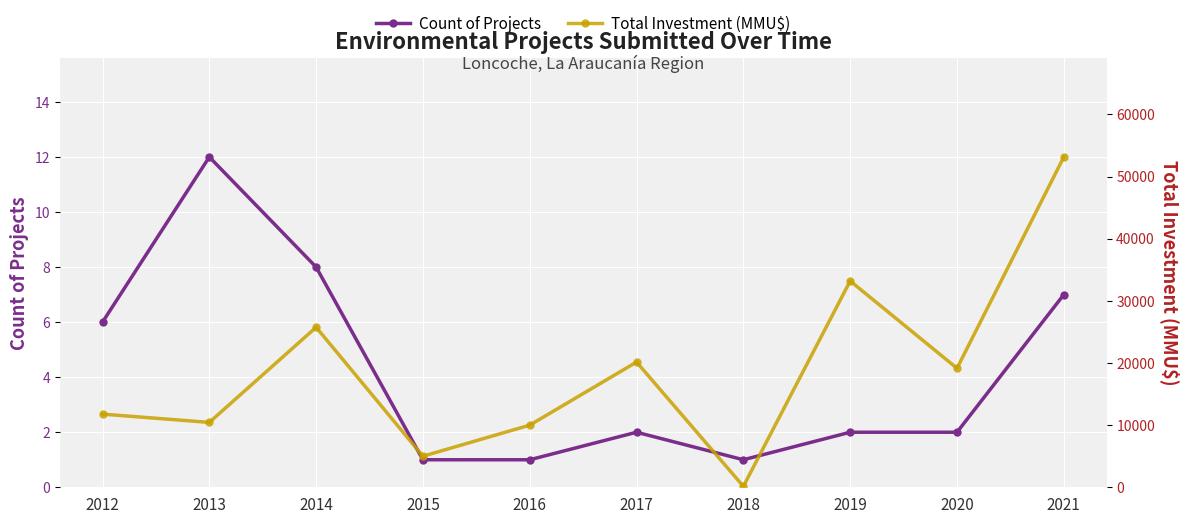

How many interior local peaks does the Count of Projects series have?

2